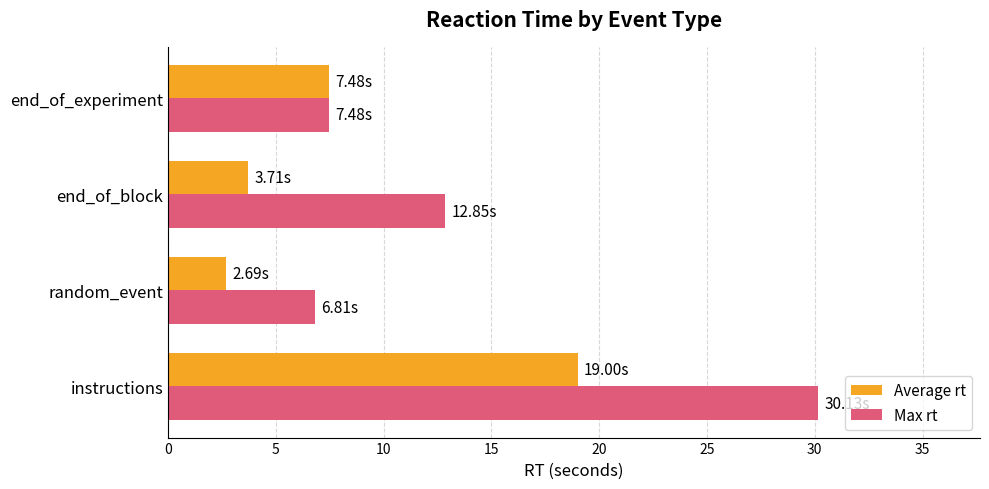

At which category does the chart reach its peak across all series?

instructions